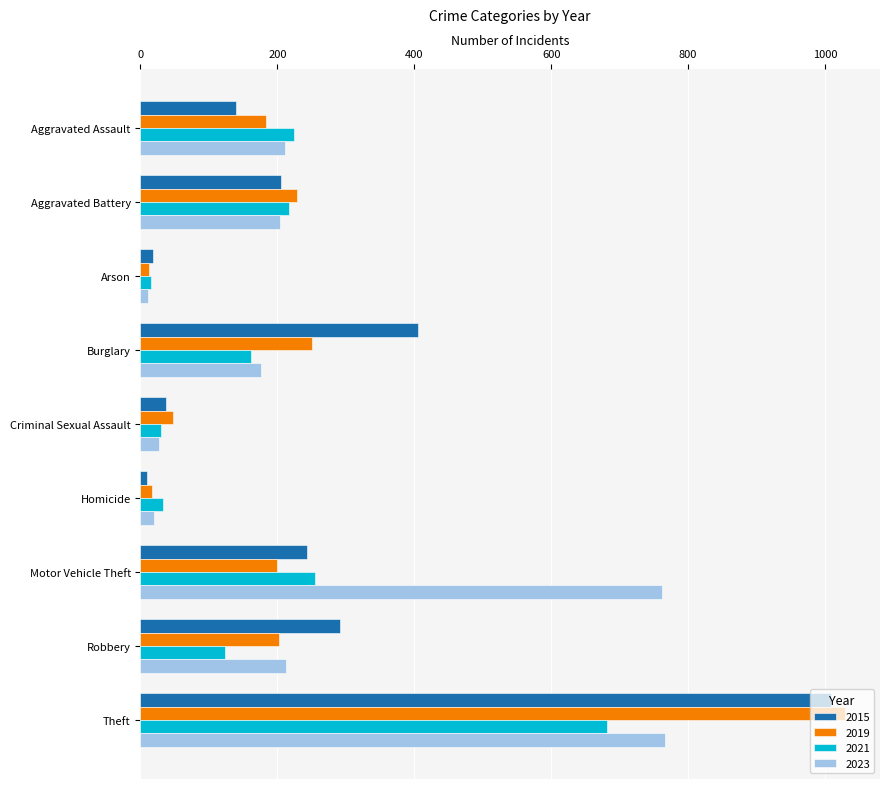

Between Burglary and Homicide, which series saw the biggest shift?

2015